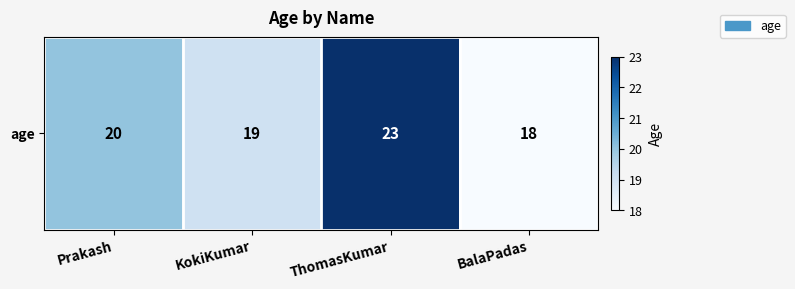

List the labels in order of value, smallest first.

BalaPadas, KokiKumar, Prakash, ThomasKumar